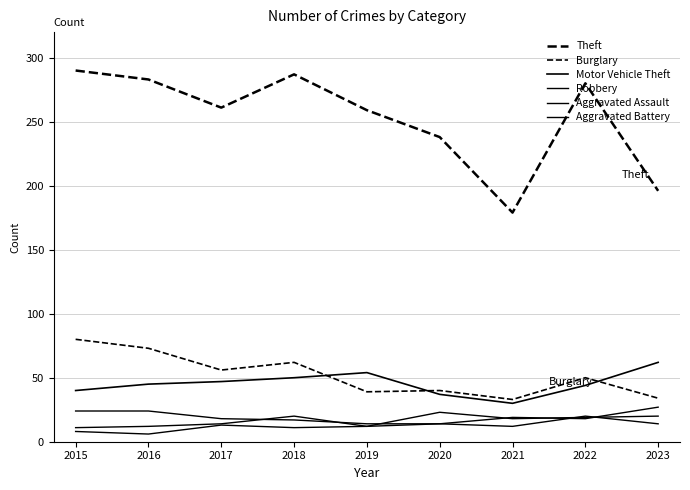

Is the value of Robbery at 2022 greater than the value of Theft at 2017?

No